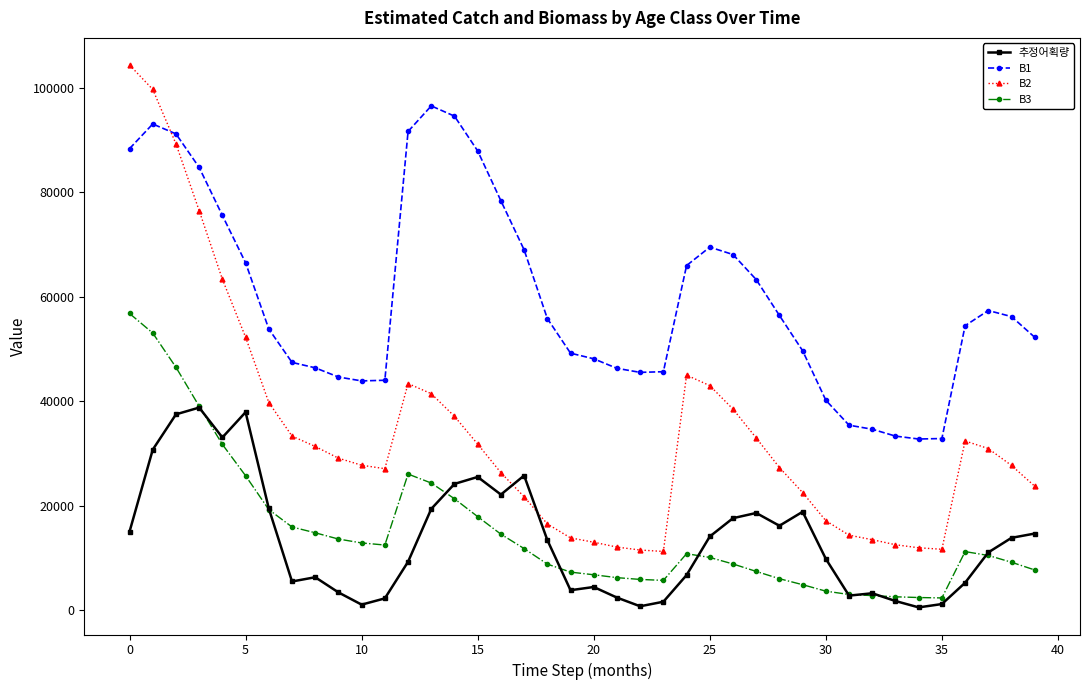

What is the lowest value of the B1 series?

32783.1